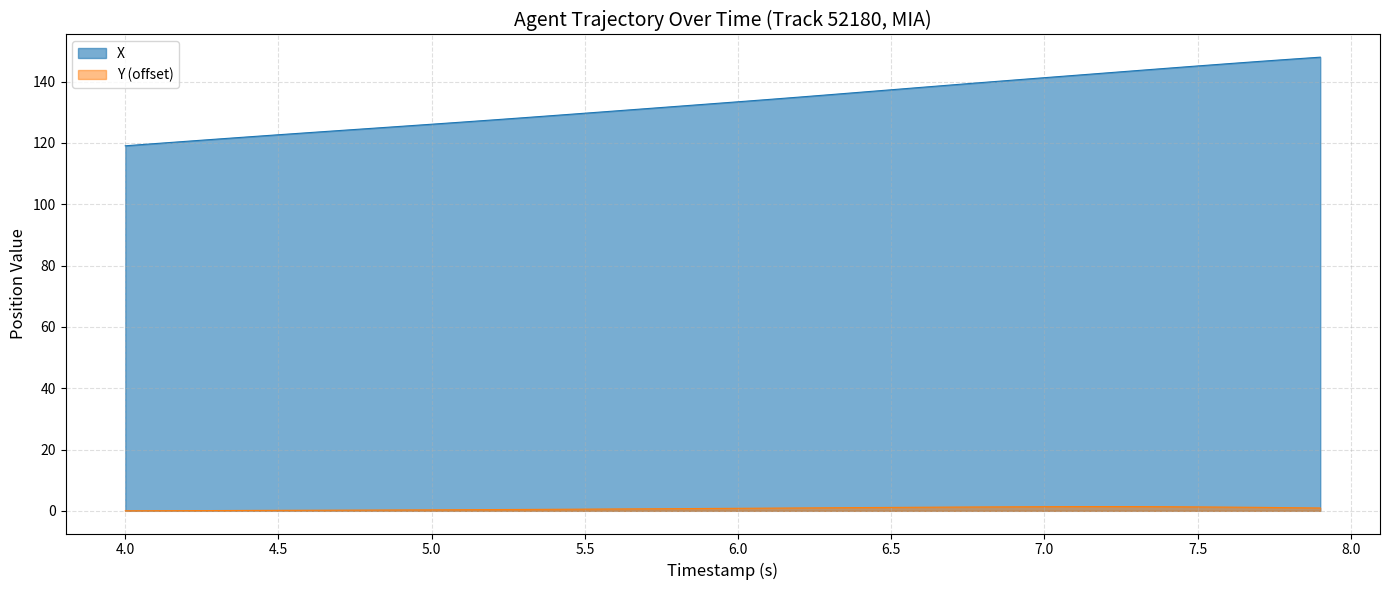

Which series has the largest total across all categories?

X